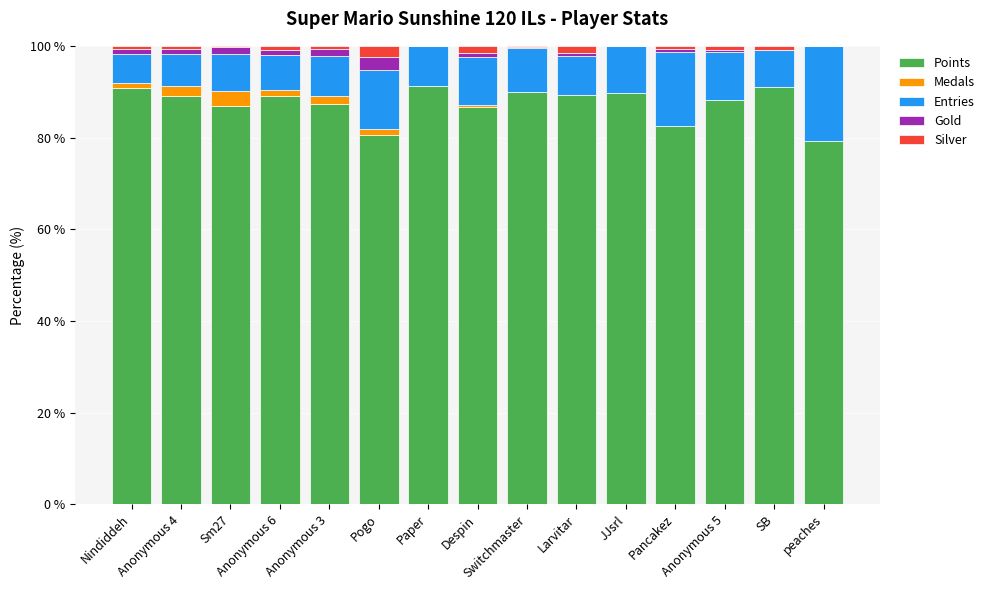

Count the number of categories in the chart.

15